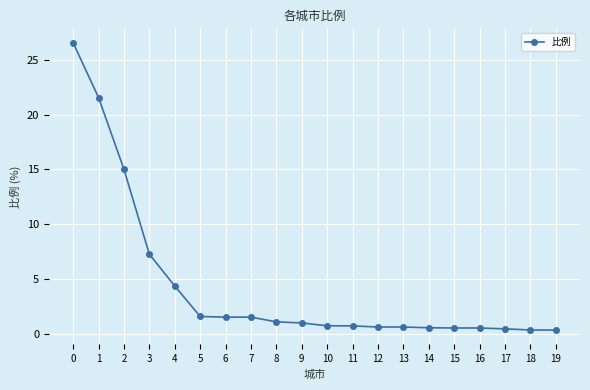

The chart shows a value of 26.6 at 0. True or false?

True